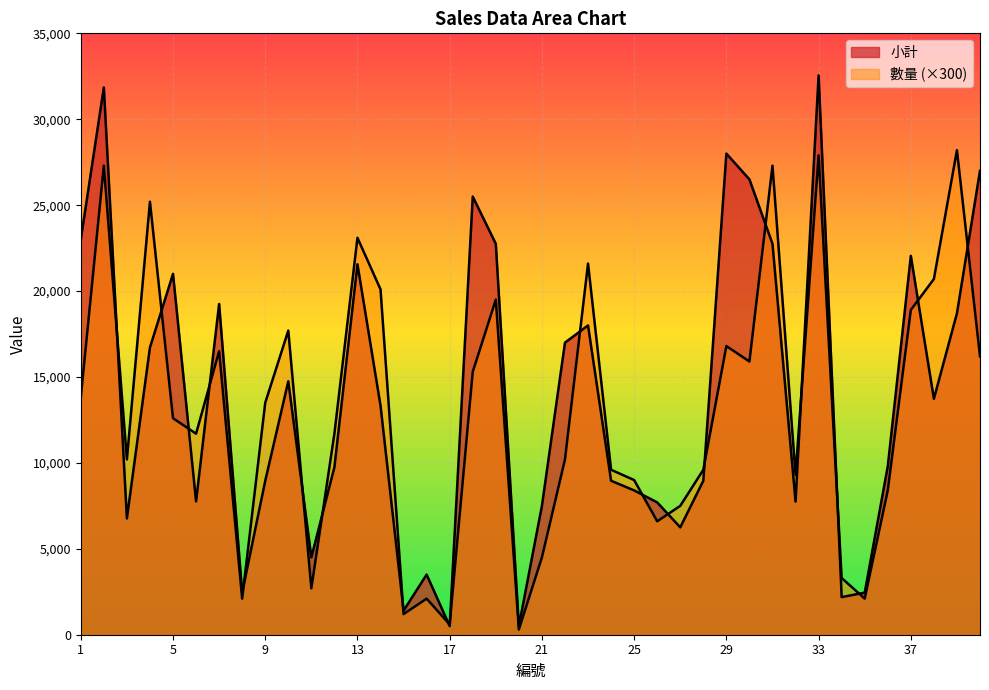

How many times do 數量 and 小計 cross each other?

20